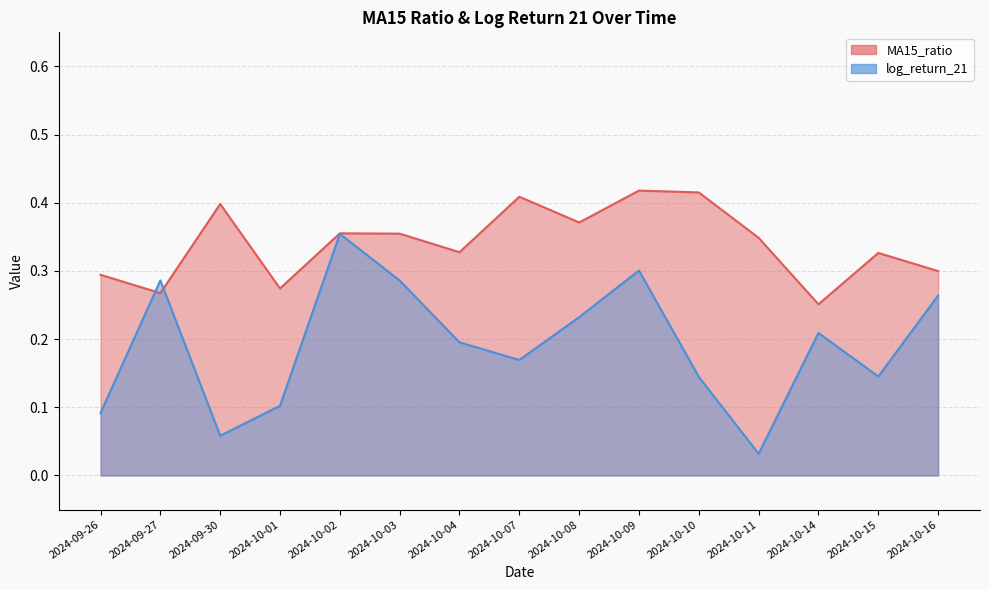

Which label corresponds to the largest value in the chart?

2024-10-09